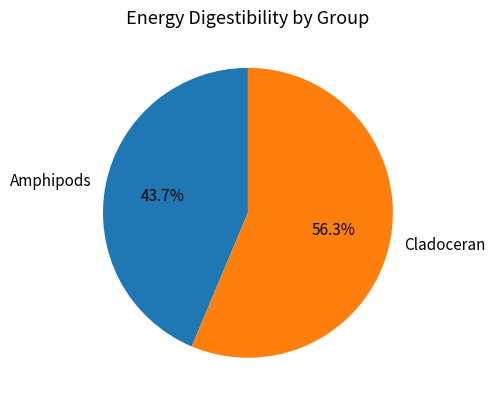

To the nearest percent, what portion does Amphipods represent?

44%